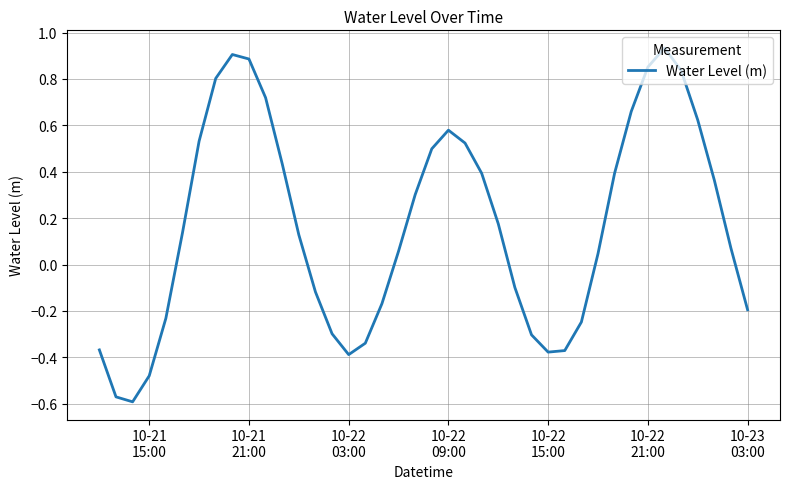

What is the difference between the maximum and minimum values?

1.5